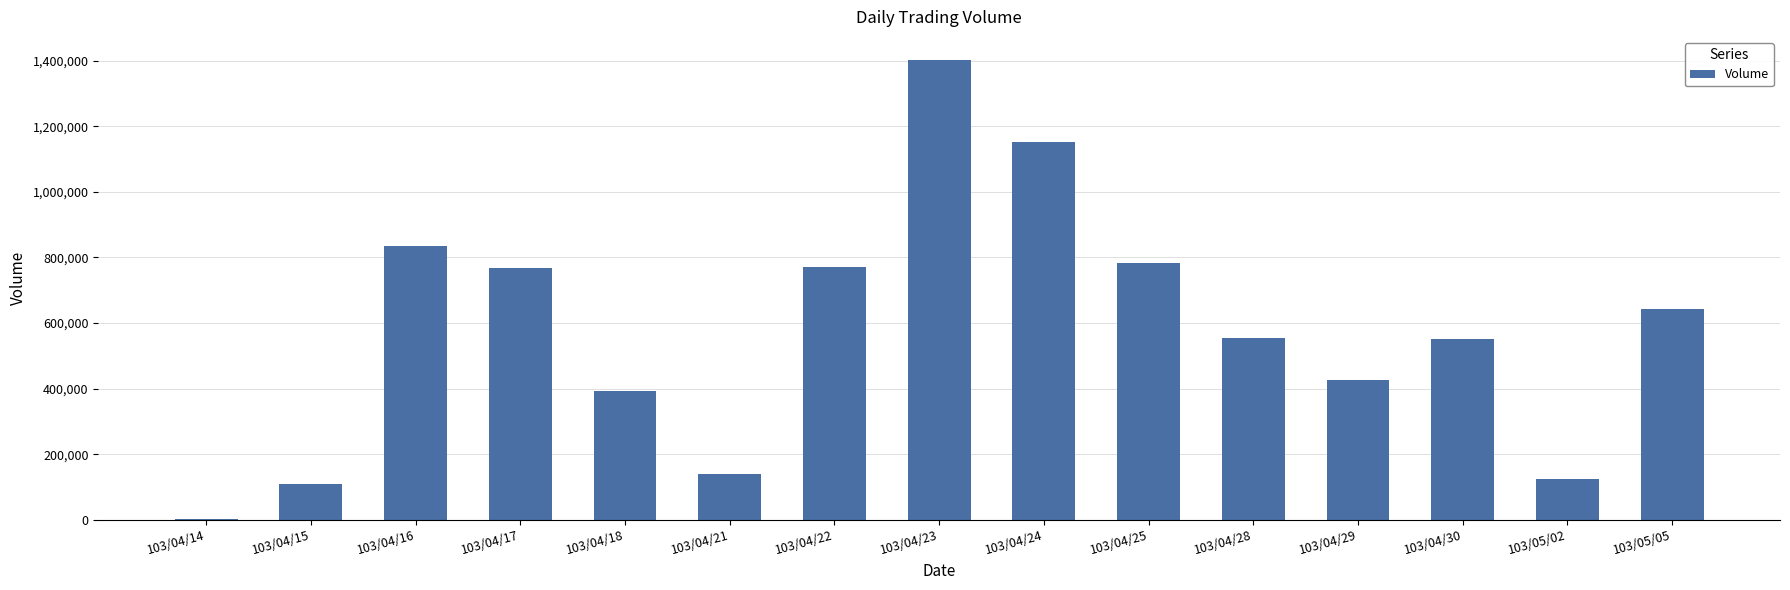

What is the change in value from 103/04/21 to 103/05/05?

+502000